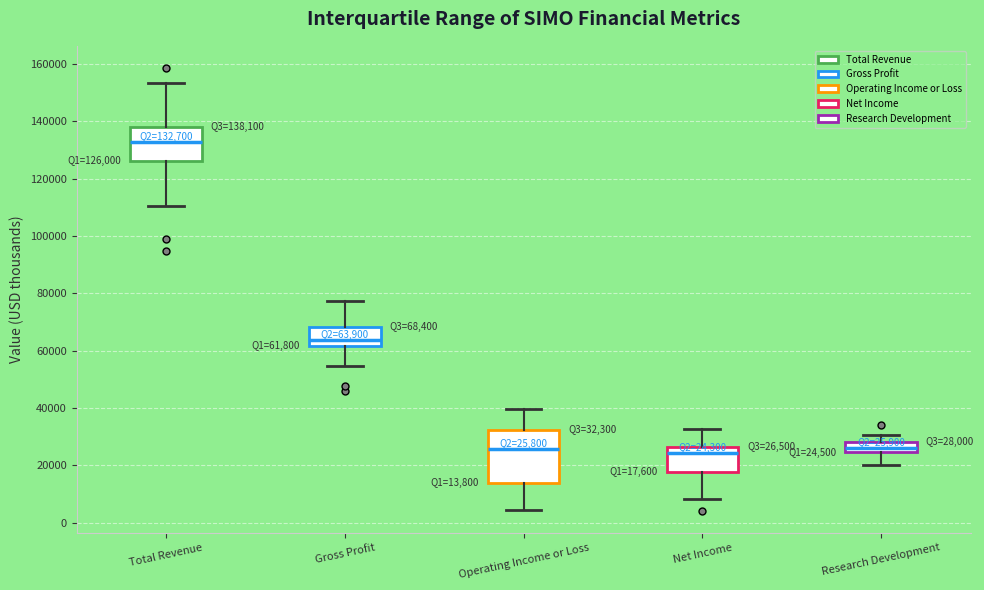

Which box's median line is the highest?

Total Revenue